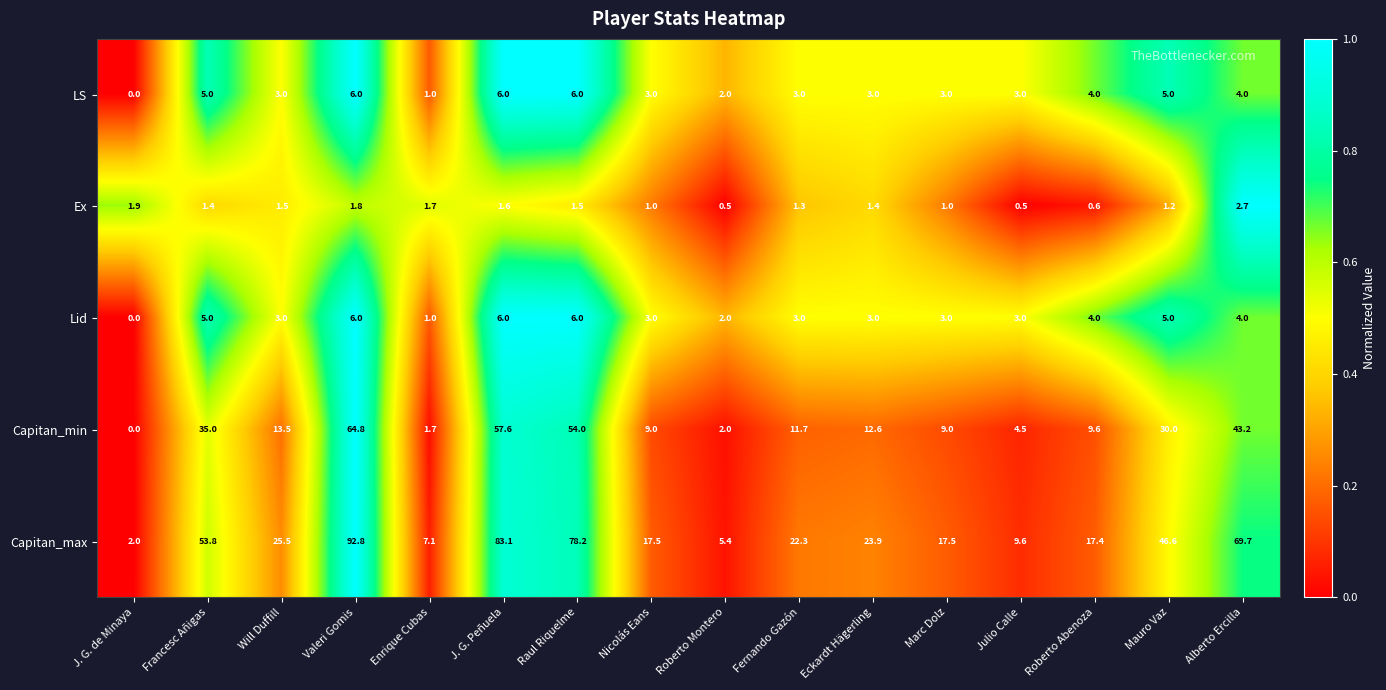

Which series has the widest spread of values?

Capitan_max